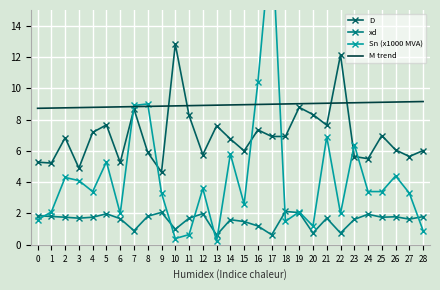

What is the maximum value shown in the chart?

20.0